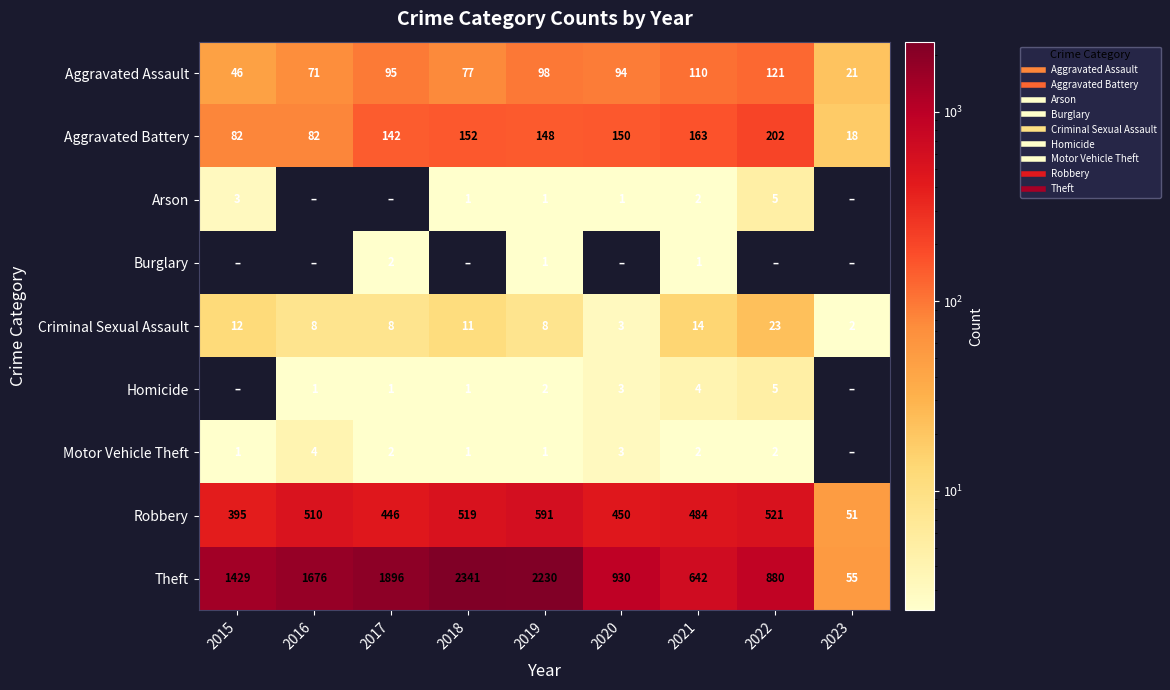

What is the average value of the Aggravated Assault series?

81